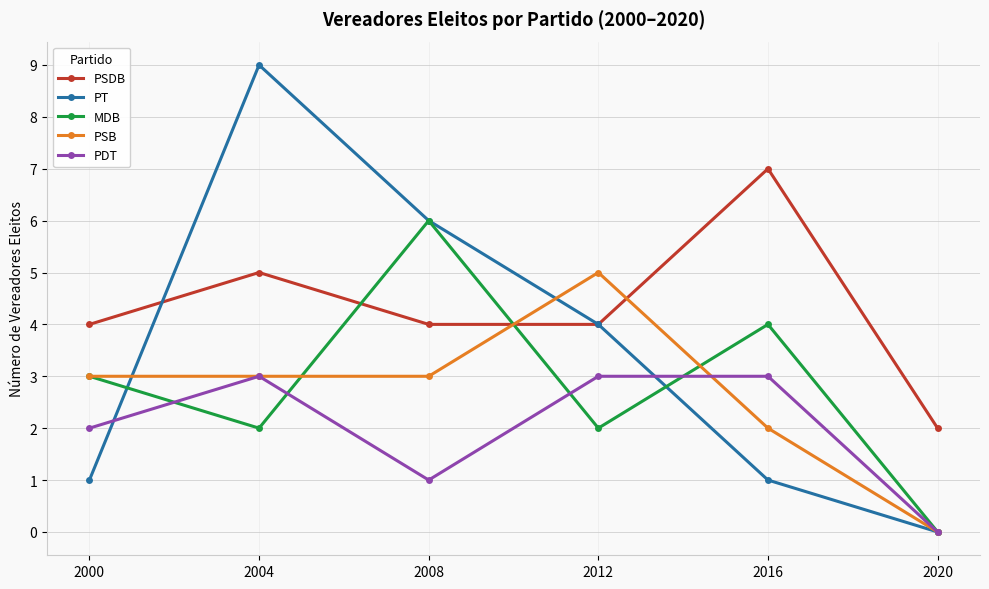

Which category has the lowest value in the PSDB series?

2020